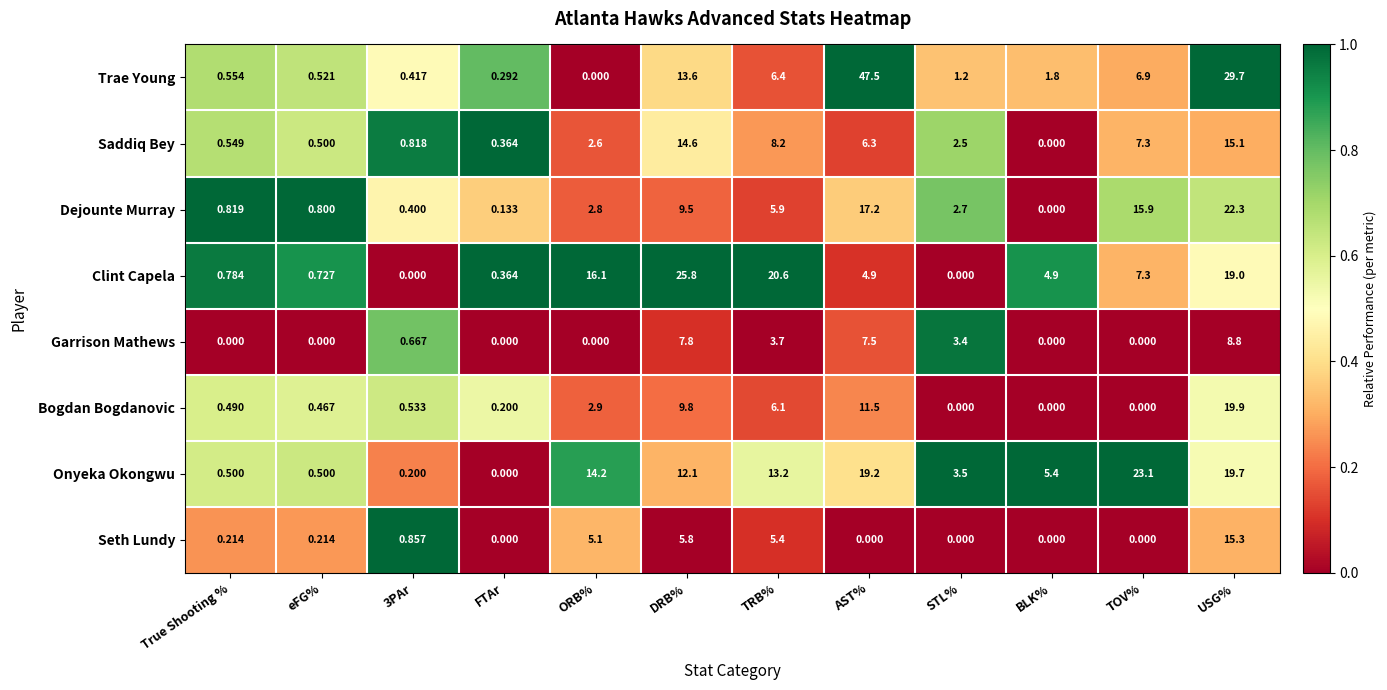

At how many categories does at least one series exceed 0?

12